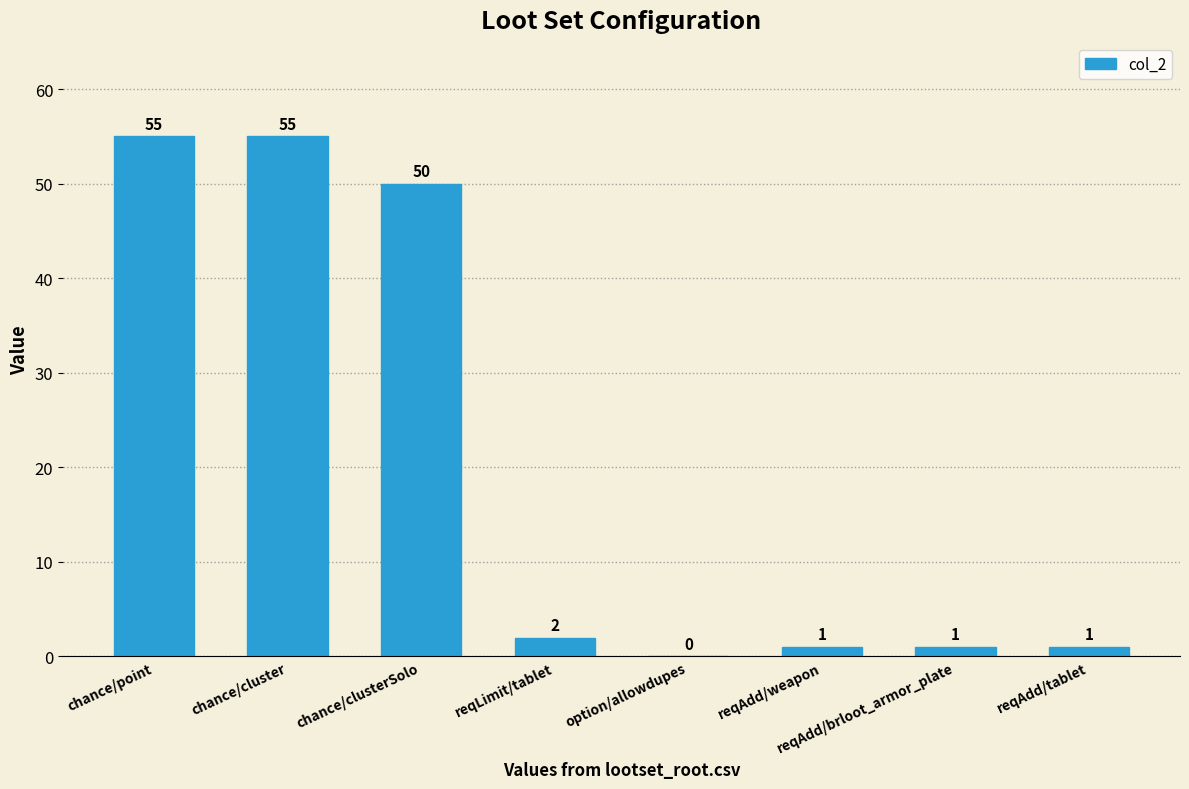

Count the number of categories in the chart.

8